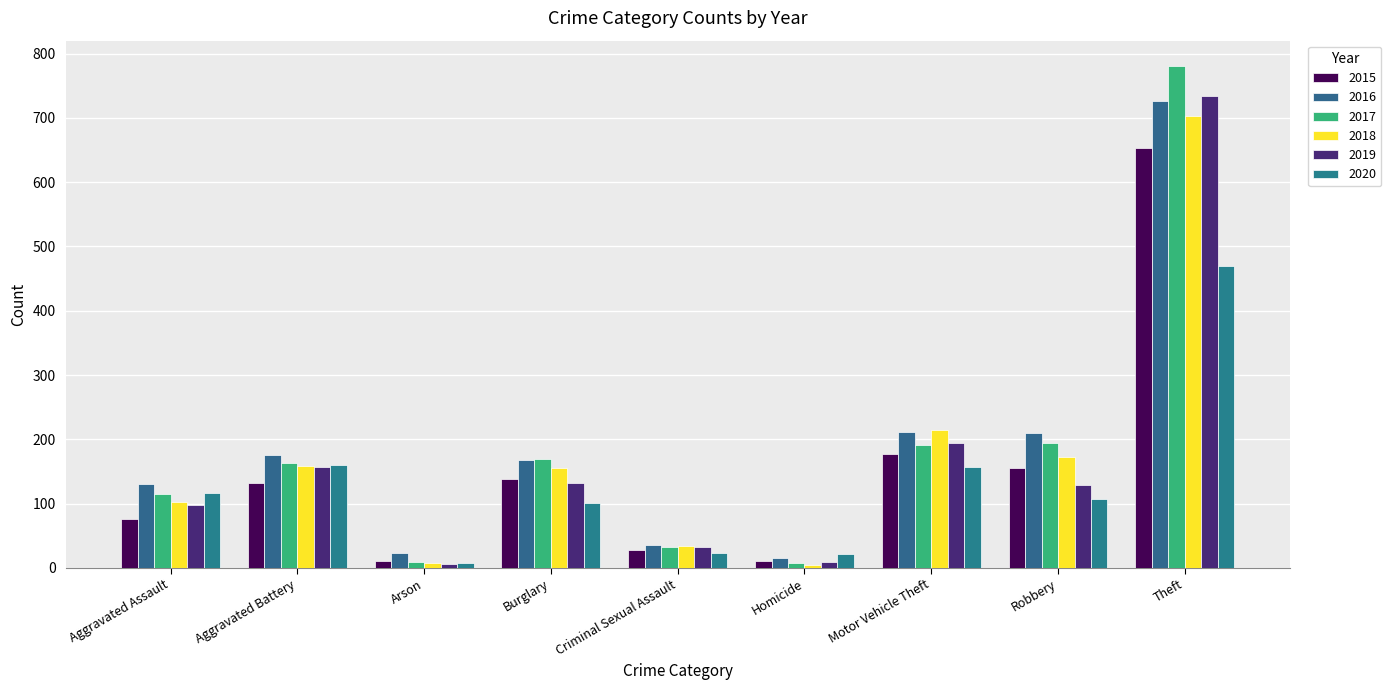

Which series has the widest spread of values?

2017